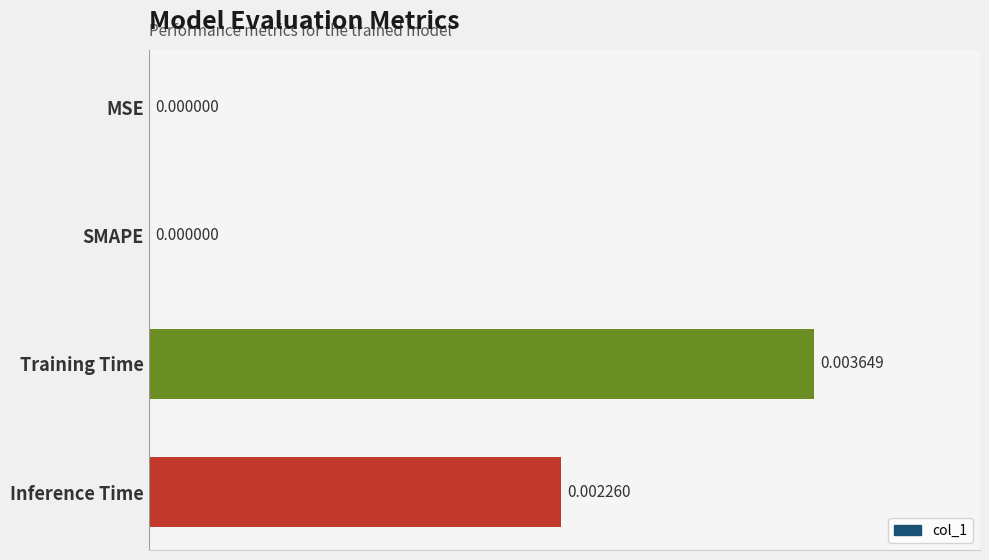

Between Training Time and Inference Time, which is larger?

Training Time